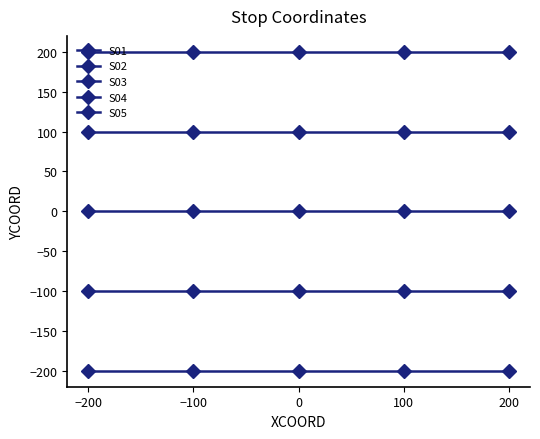

List the series in order of their peak value, highest first.

S01, S02, S03, S04, S05